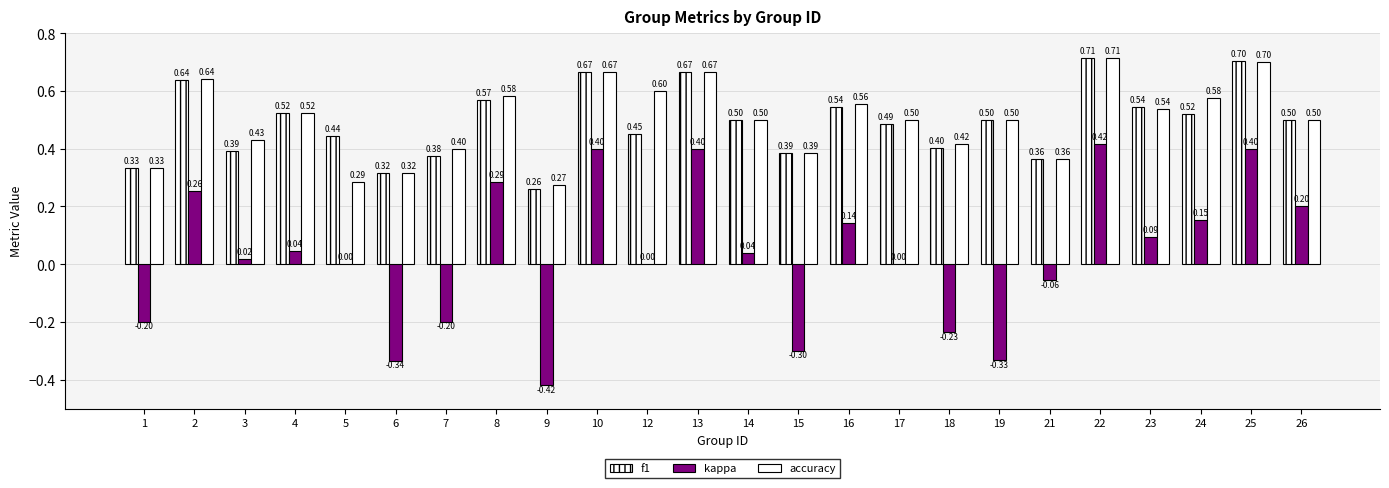

True or false: f1 has a value of 0.7 at 13.

True